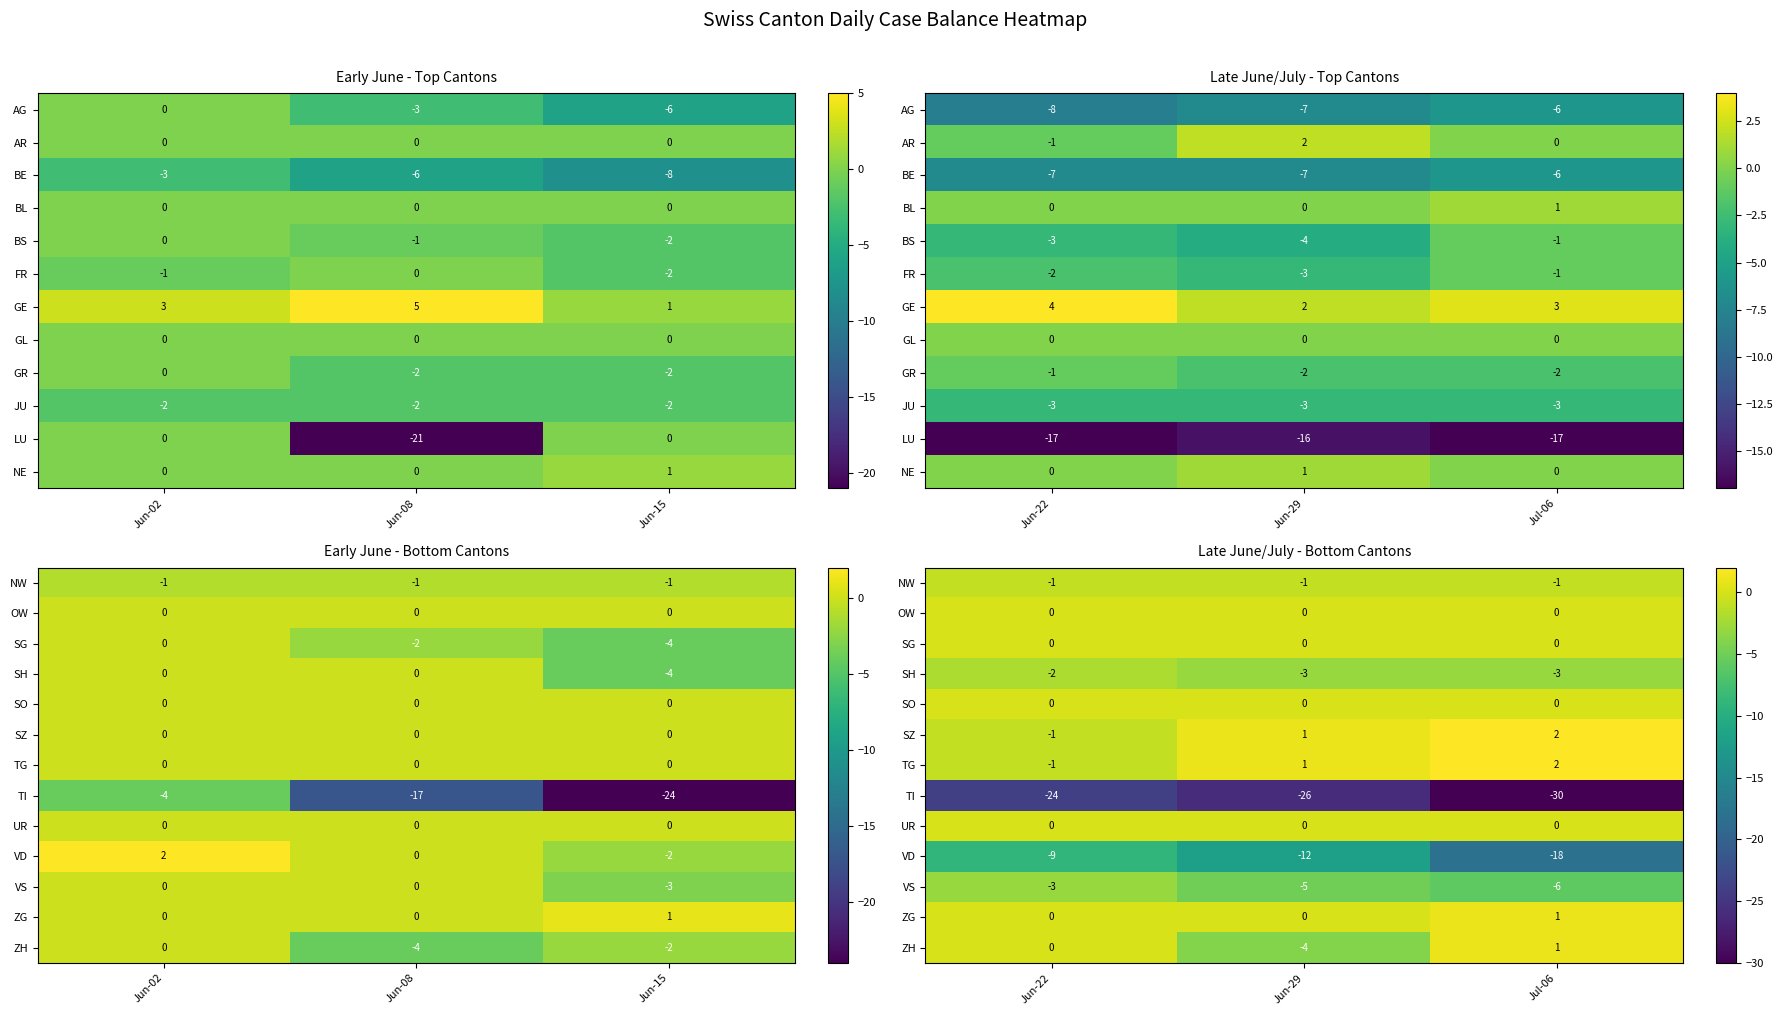

The value of SO at Jun-29 is 0. True or false?

True